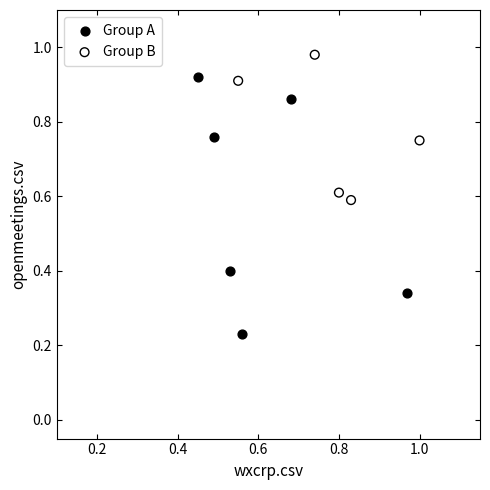

What are all the series names shown in the legend?

Group A, Group B